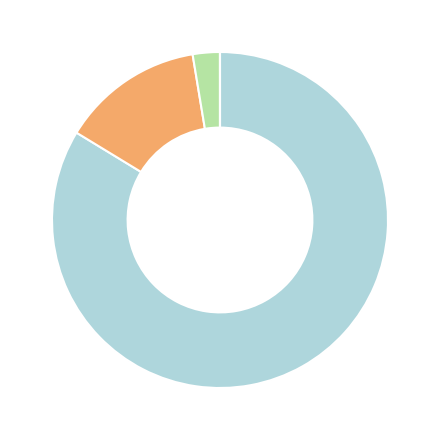

Is there a majority slice in this chart?

Yes